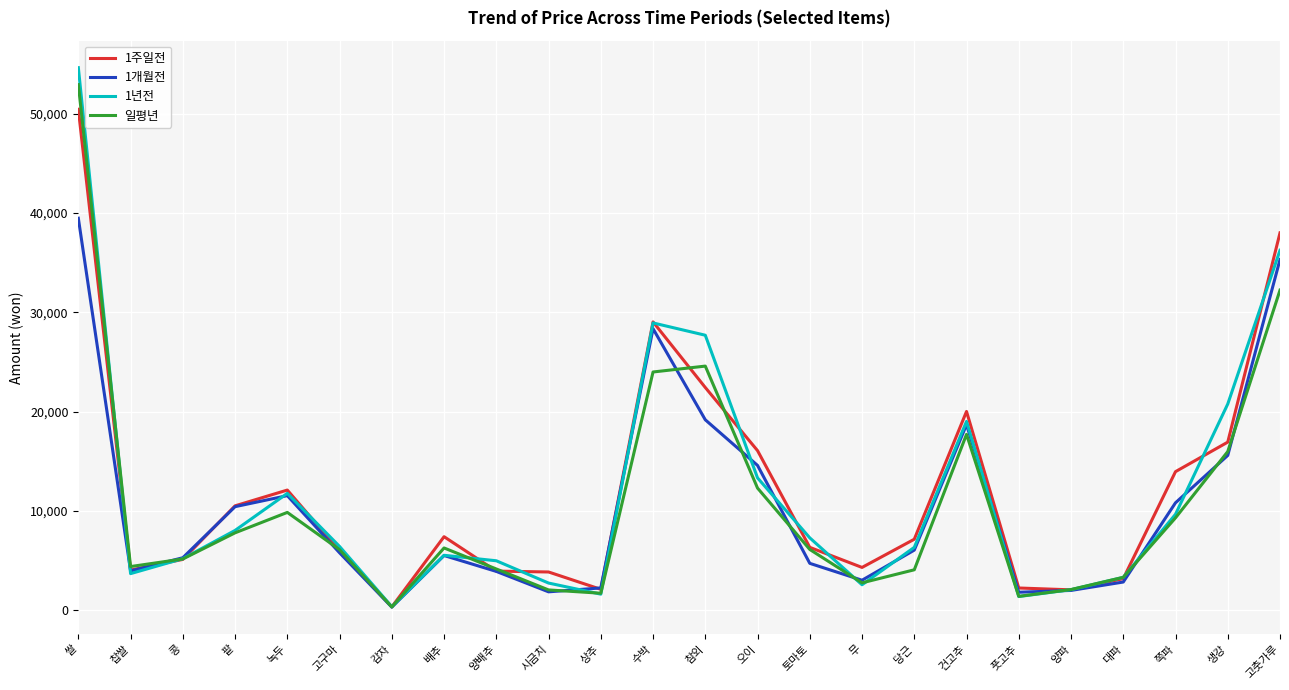

What is the total value across all series at 시금치?

10435